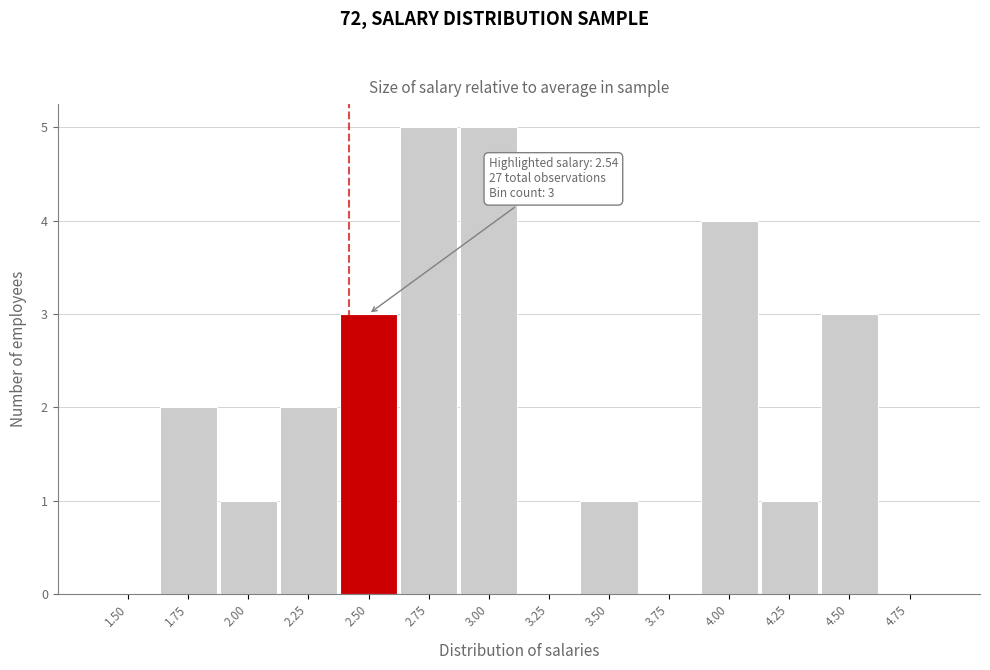

Reading left to right, list all the values displayed in this chart.

1.50=0	1.75=2	2.00=1	2.25=2	2.50=3	2.75=5	3.00=5	3.25=0	3.50=1	3.75=0	4.00=4	4.25=1	4.50=3	4.75=0